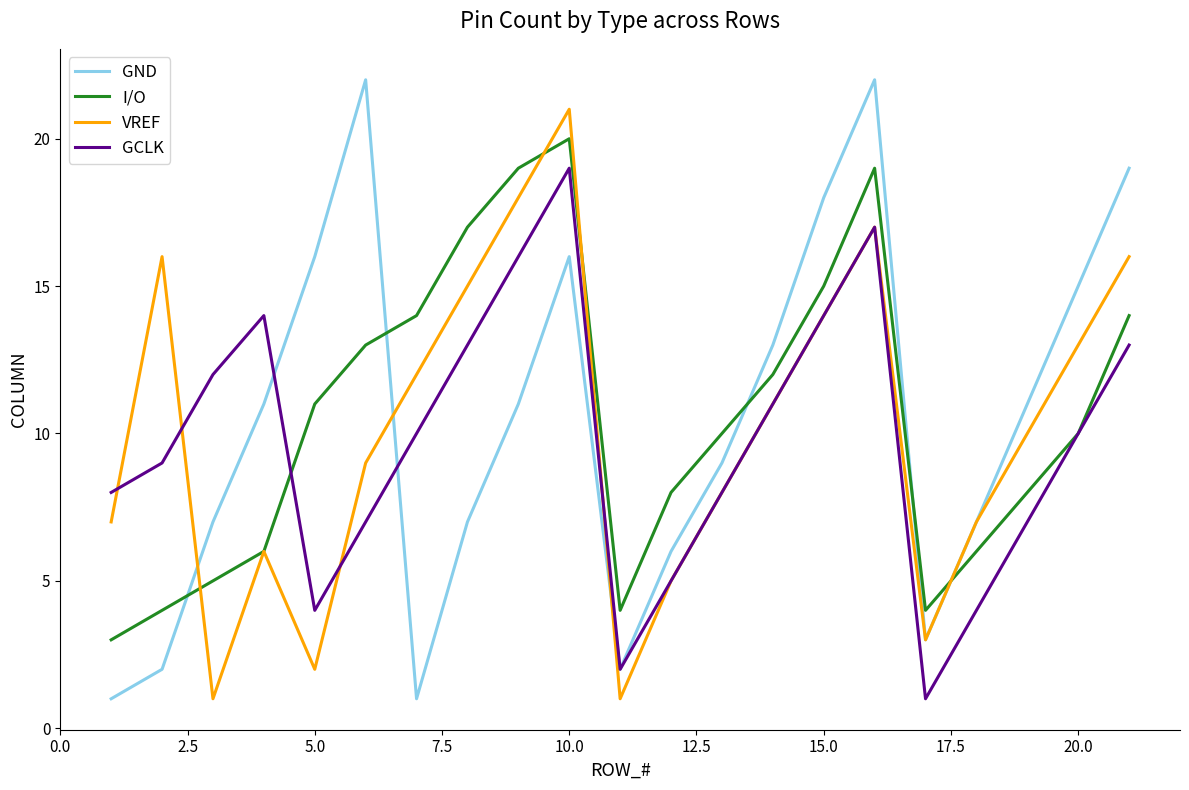

Count the number of categories in the chart.

21